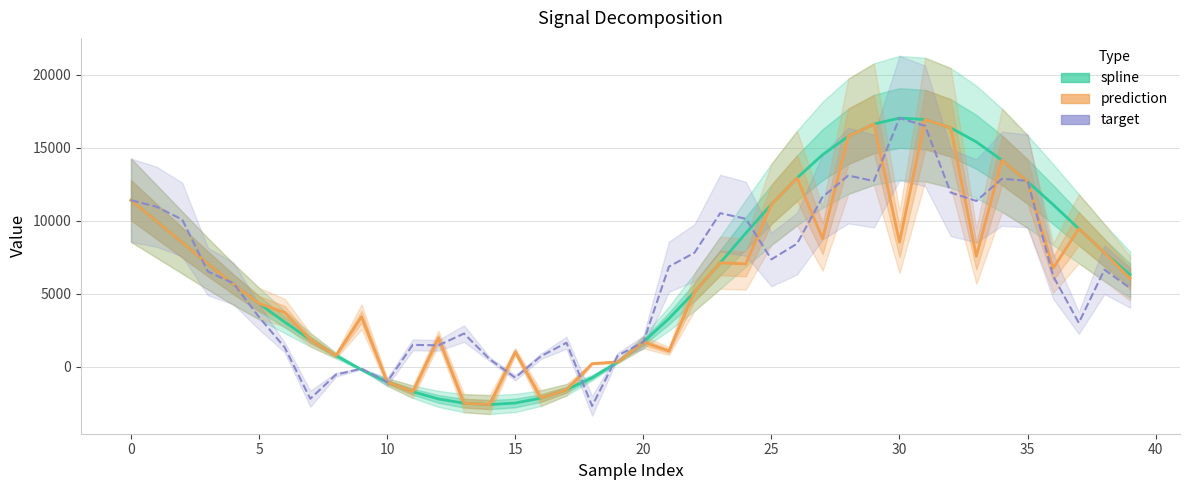

At which label does target reach its minimum?

18